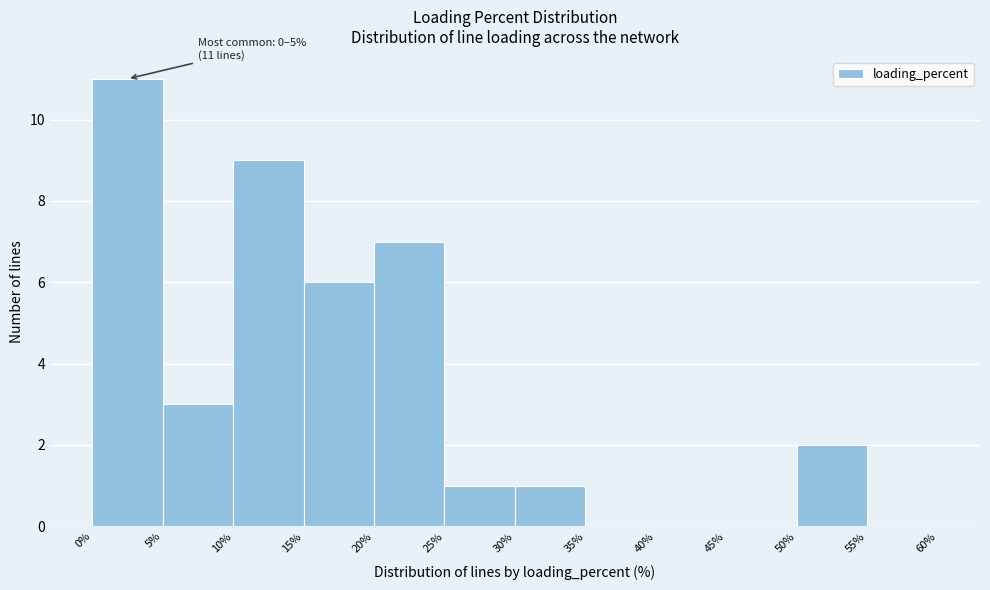

Over which range of the x-axis is the bar tallest?

0% to 5%